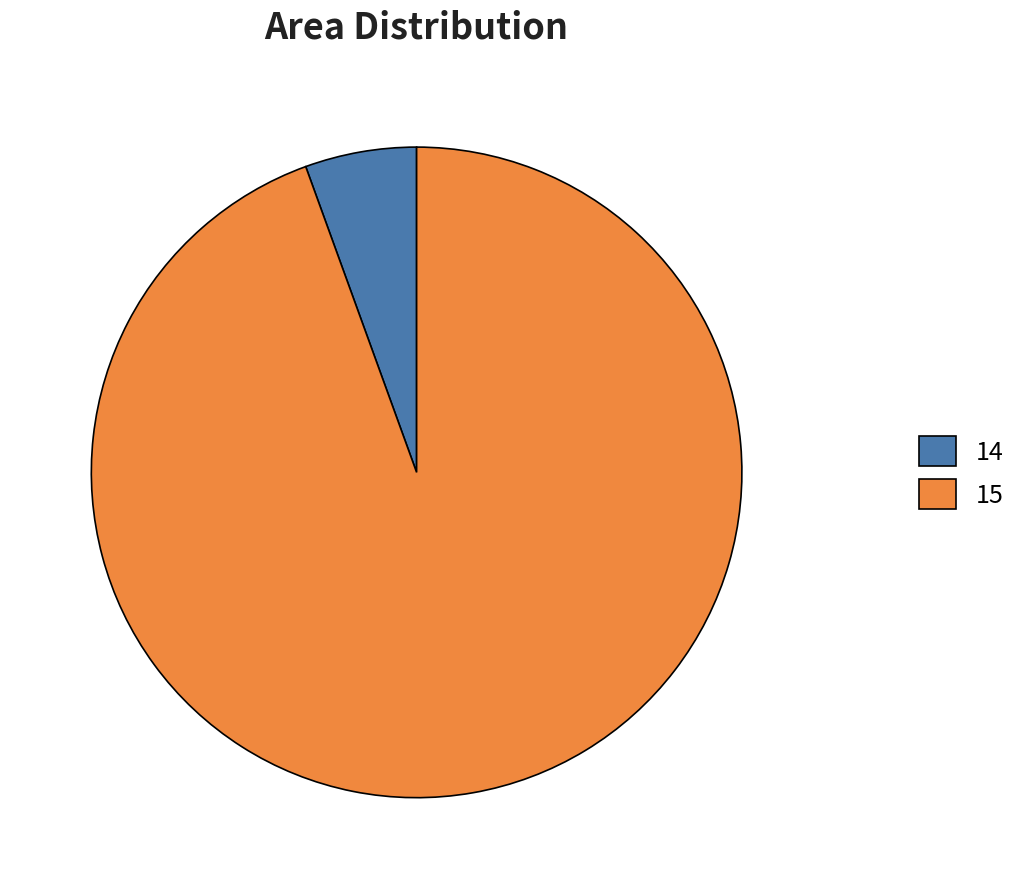

Is the sum of 14 and 15 greater than half?

Yes